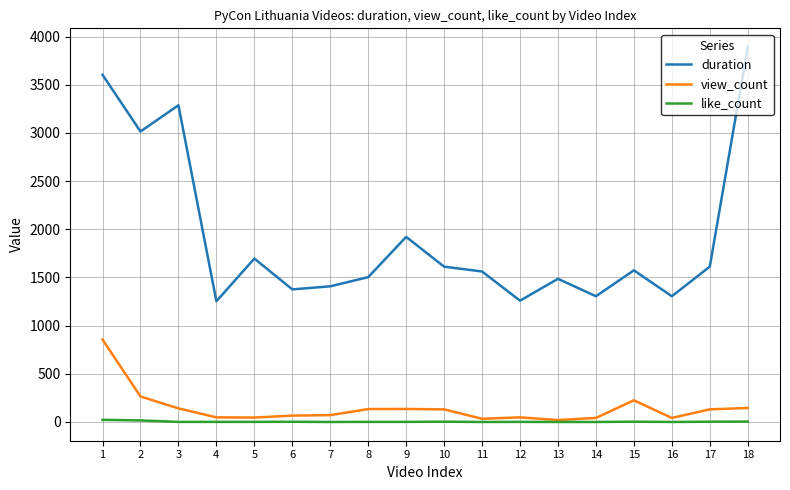

Count the number of data series in this chart.

3